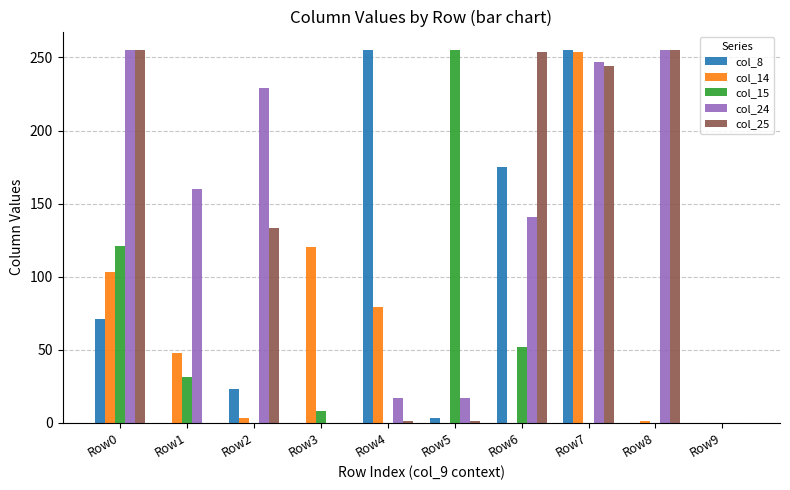

How many groups of bars are there?

10